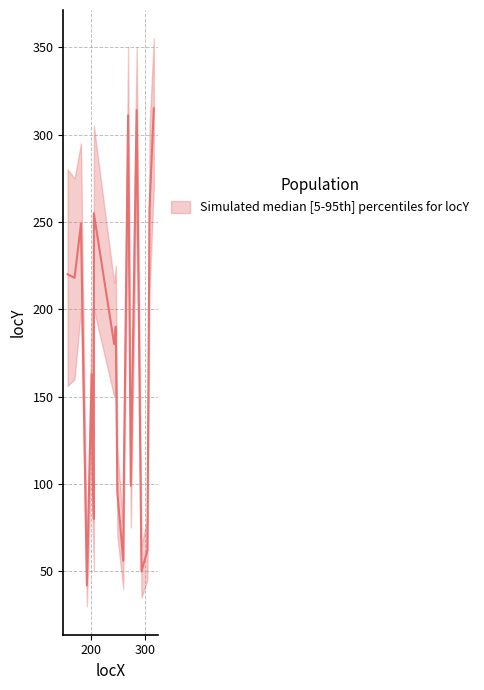

What is the difference between the maximum and second lowest values in the locY_mean series?

265